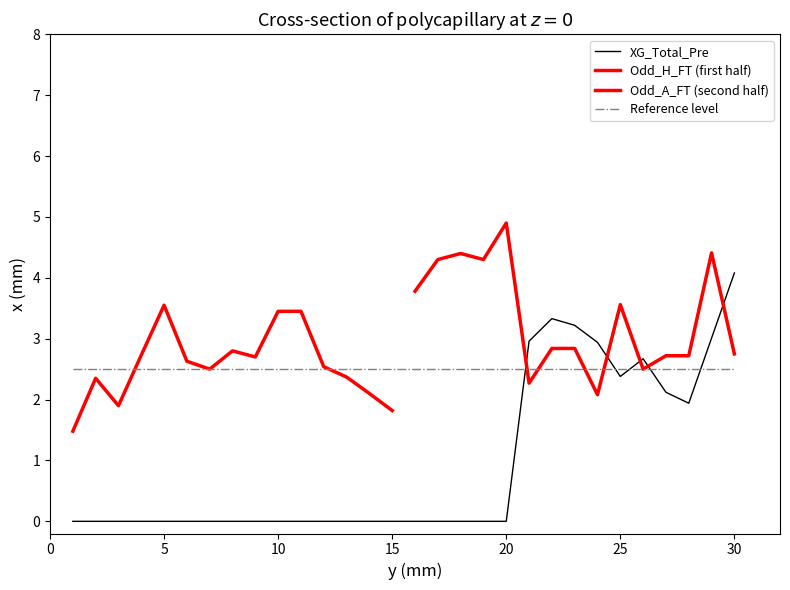

Between which two adjacent categories do Odd_A_FT and Odd_H_FT first intersect?

3 and 4